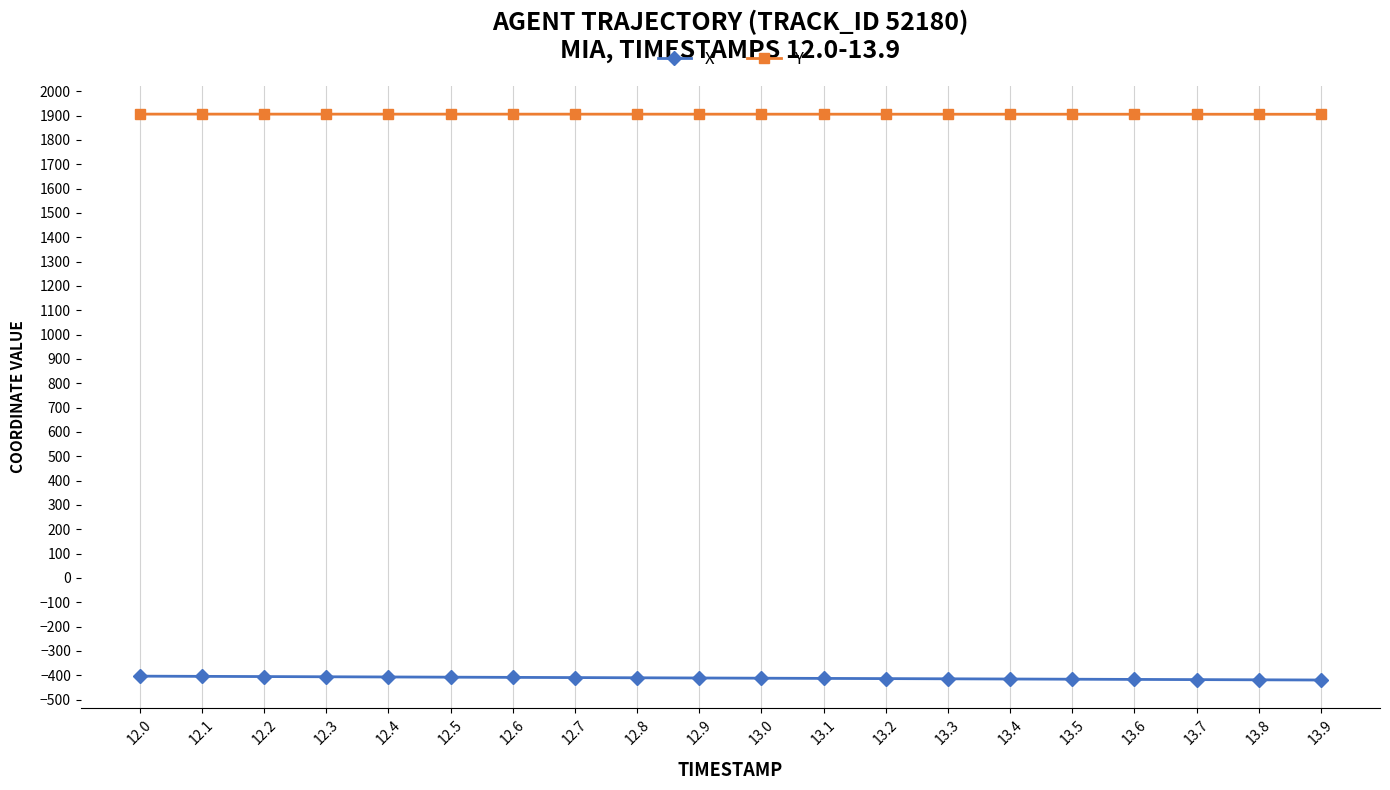

True or false: X and Y cross at least once.

False